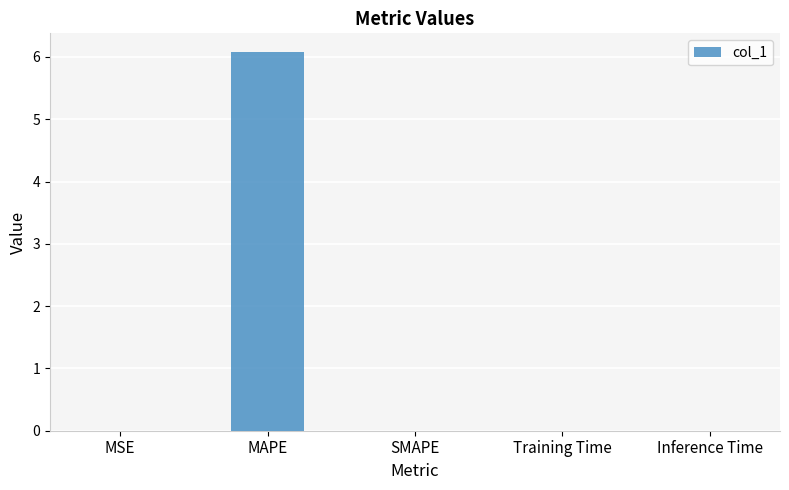

Between MAPE and SMAPE, which is larger?

MAPE